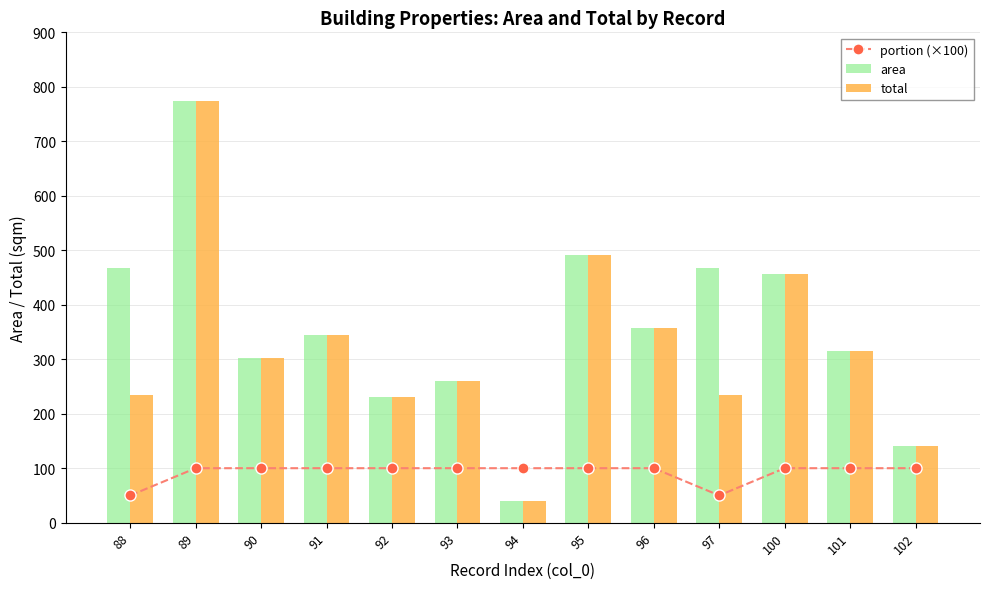

Between 89 and 102, which series saw the biggest shift?

area